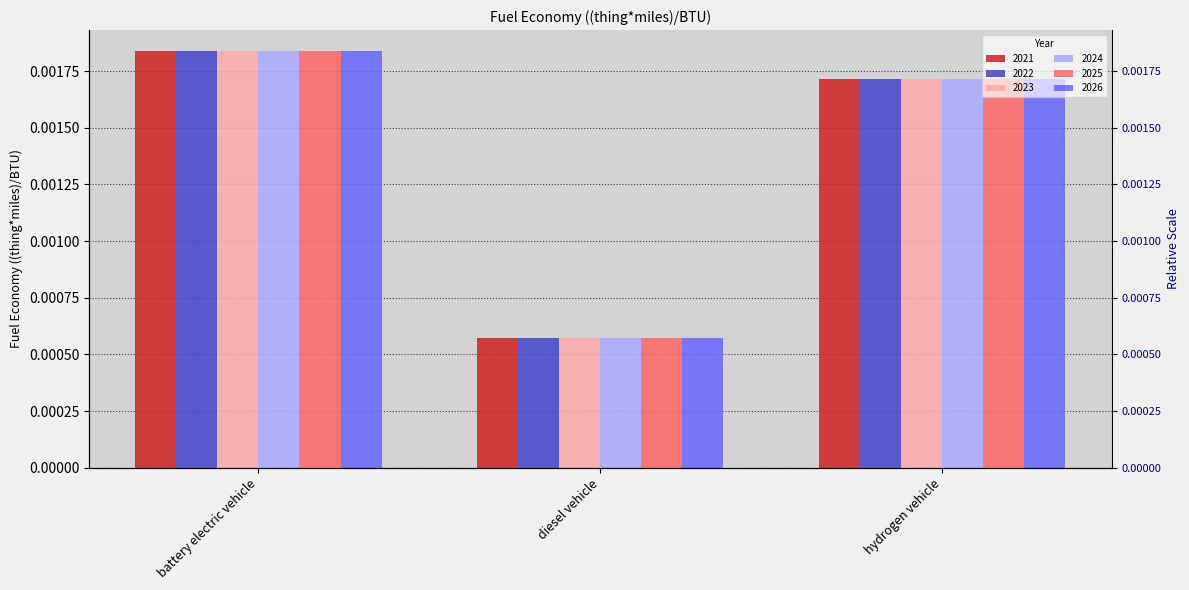

Between battery electric vehicle and diesel vehicle, which series saw the biggest shift?

2021